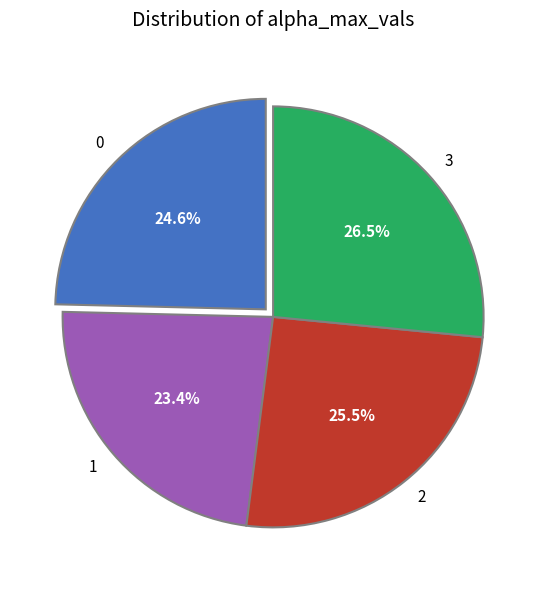

How many segments does this pie chart have?

4